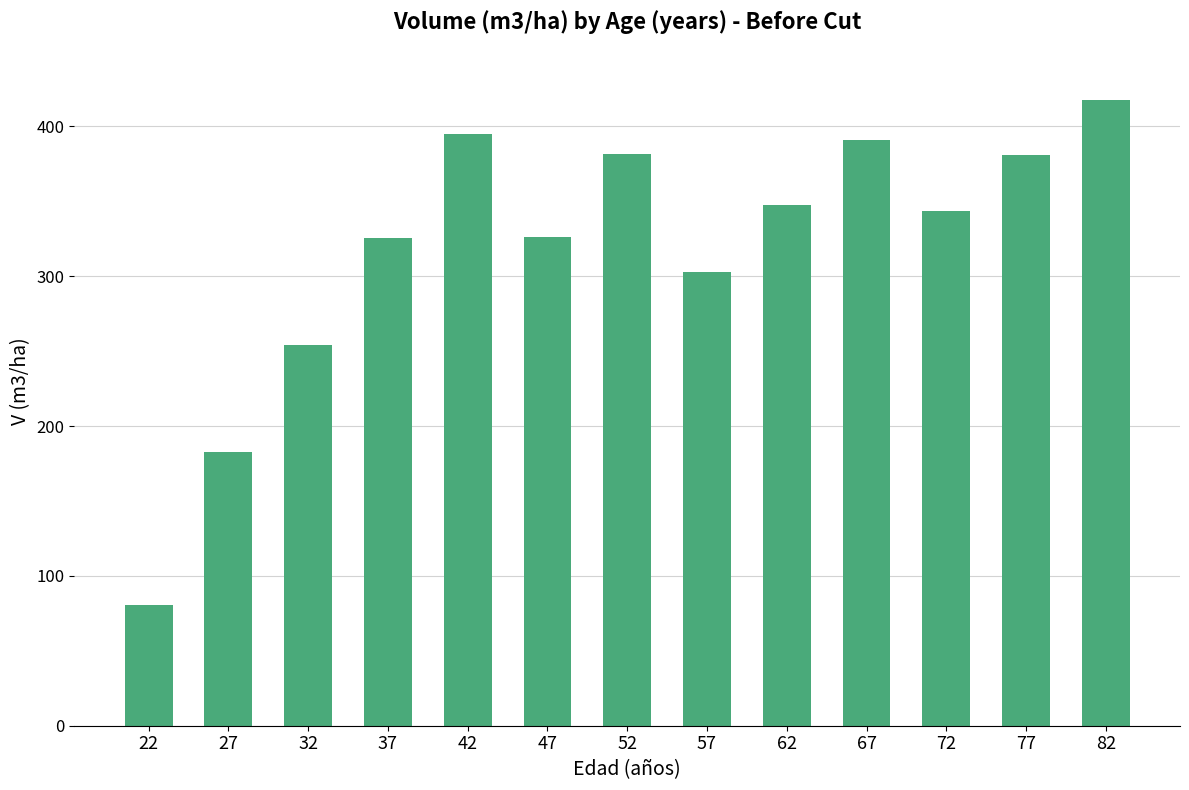

What is the difference between the values at 52 and 37?

55.8